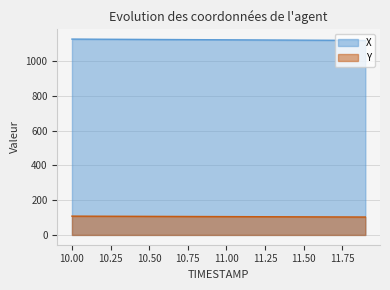

Which series has the widest spread of values?

X